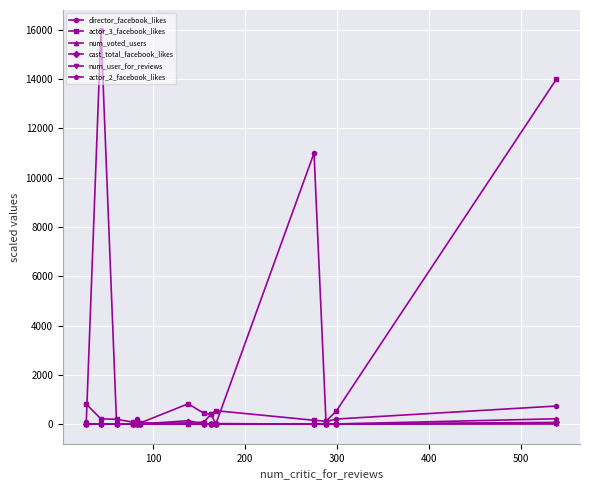

What is the maximum value for director_facebook_likes?

16000.0